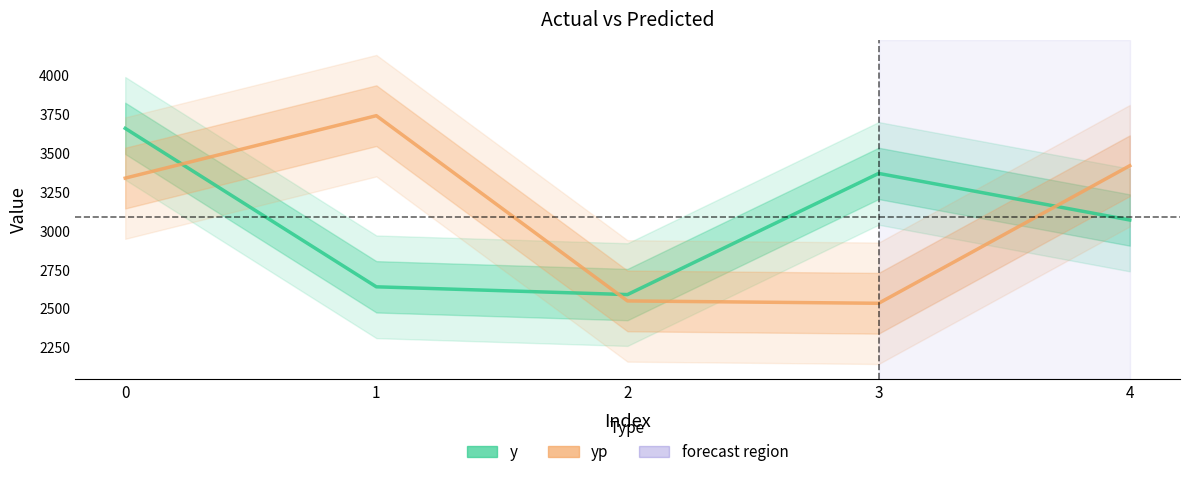

The value of yp at 0 is 1354.4. True or false?

False